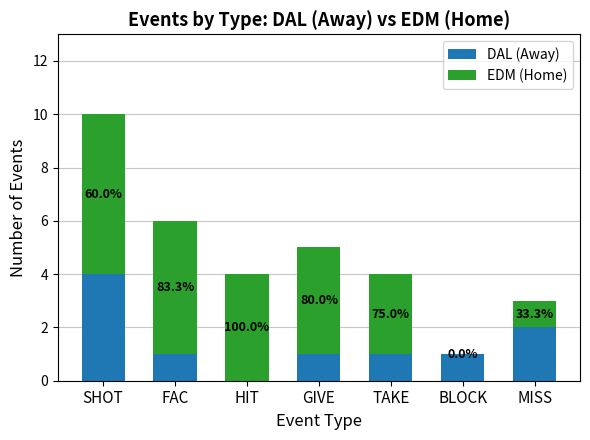

What is the label of the 2nd bar from the right?

BLOCK